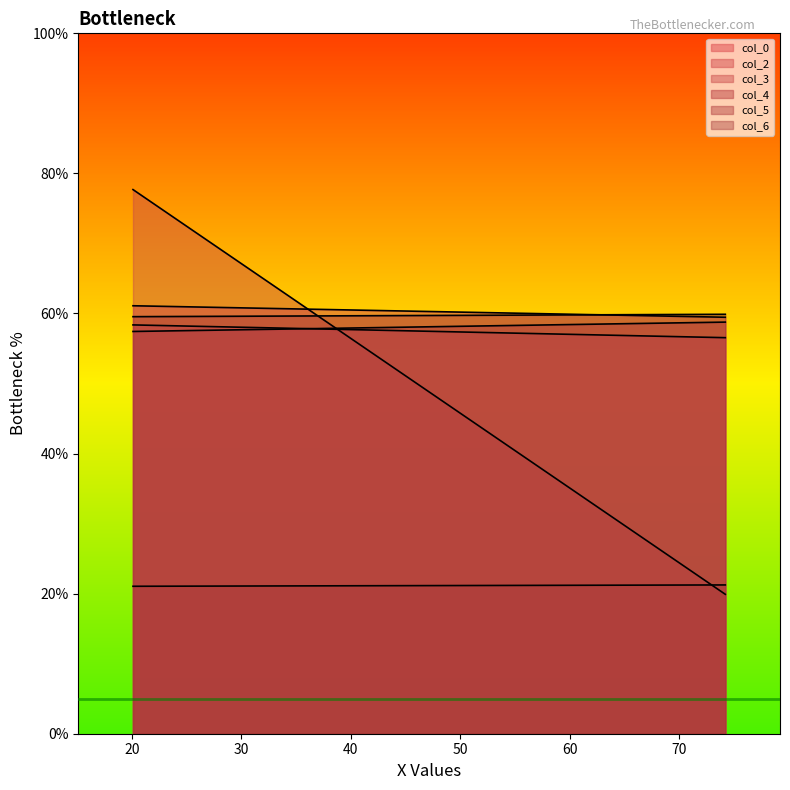

Where is col_5 nearest to the value 21?

1